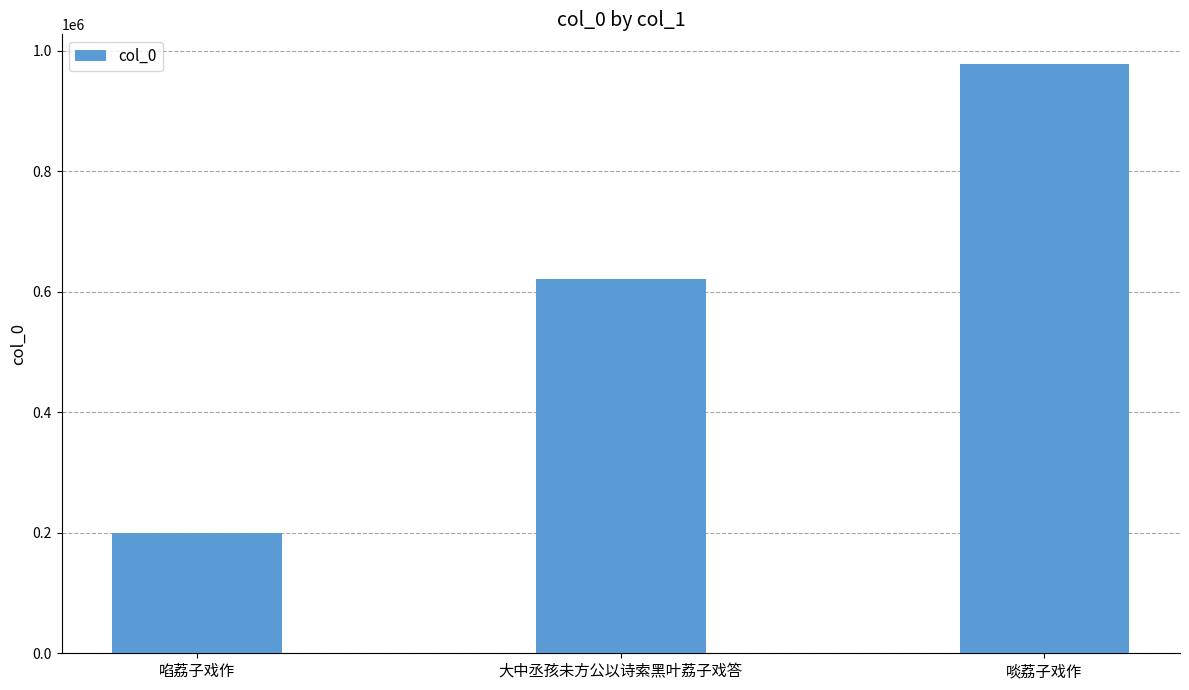

What is the smallest value displayed?

200064